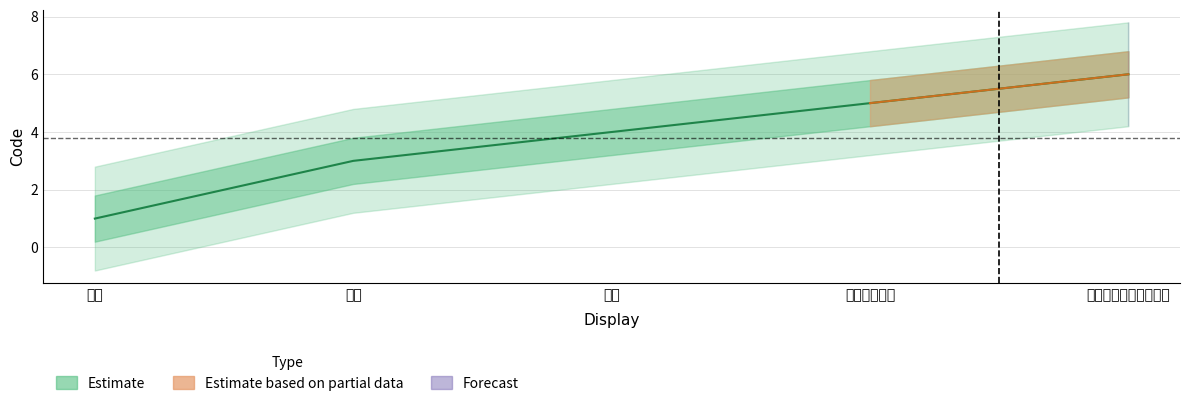

How many values are between 3 and 5?

3